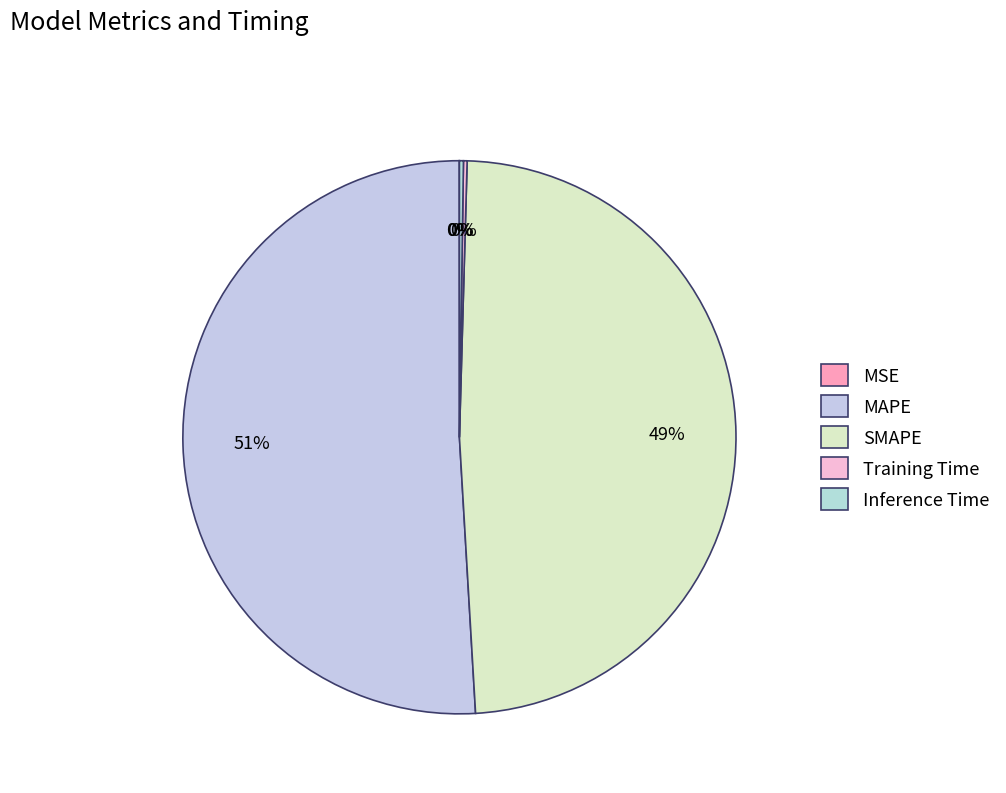

Which slice is the smallest?

MSE